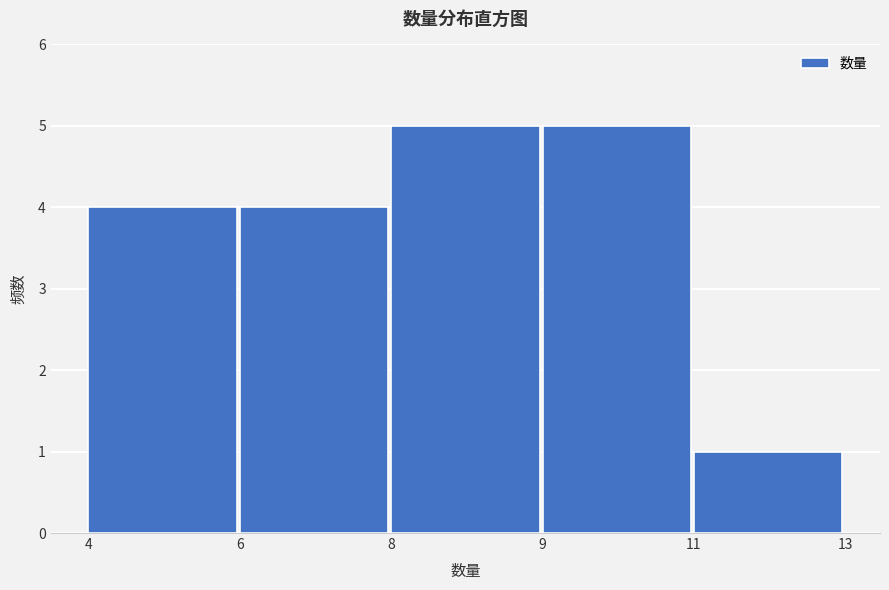

Reading left to right, extract all data points from this chart.

4	4	5	5	1